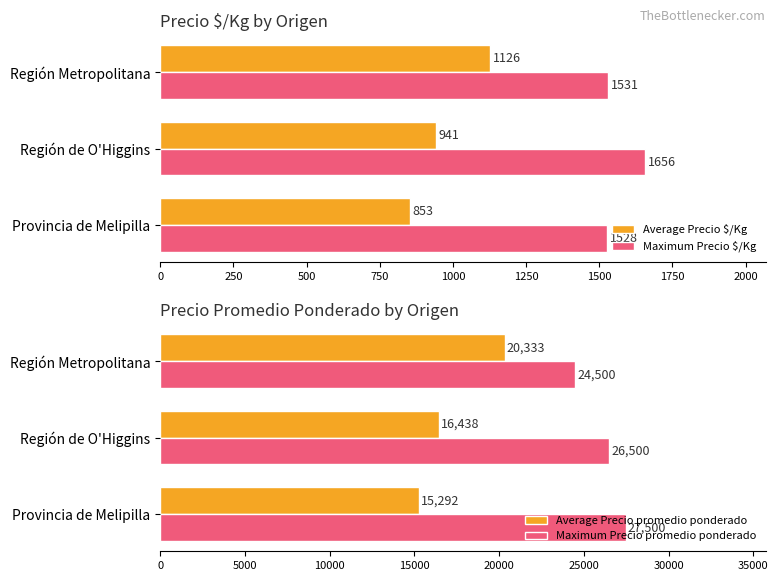

Reading left to right, list all the values displayed in this chart.

Average Precio $/Kg: 853	941	1126
Maximum Precio $/Kg: 1528	1656	1531
Average Precio promedio ponderado: 15292	16438	20333
Maximum Precio promedio ponderado: 27500	26500	24500